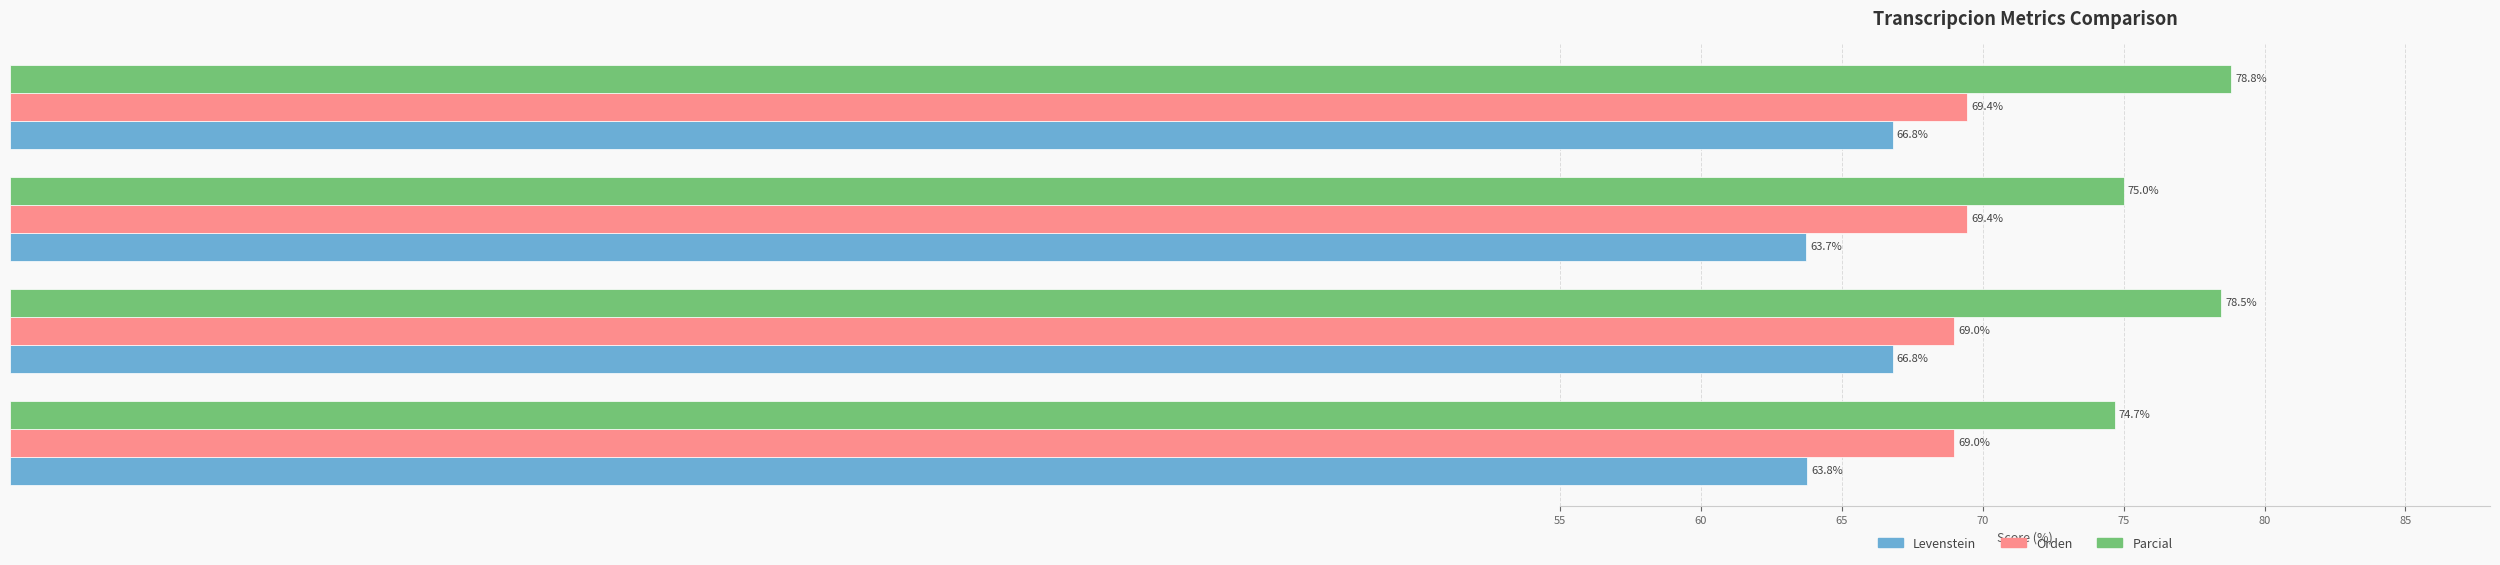

How many values in the Parcial series are below 78?

2